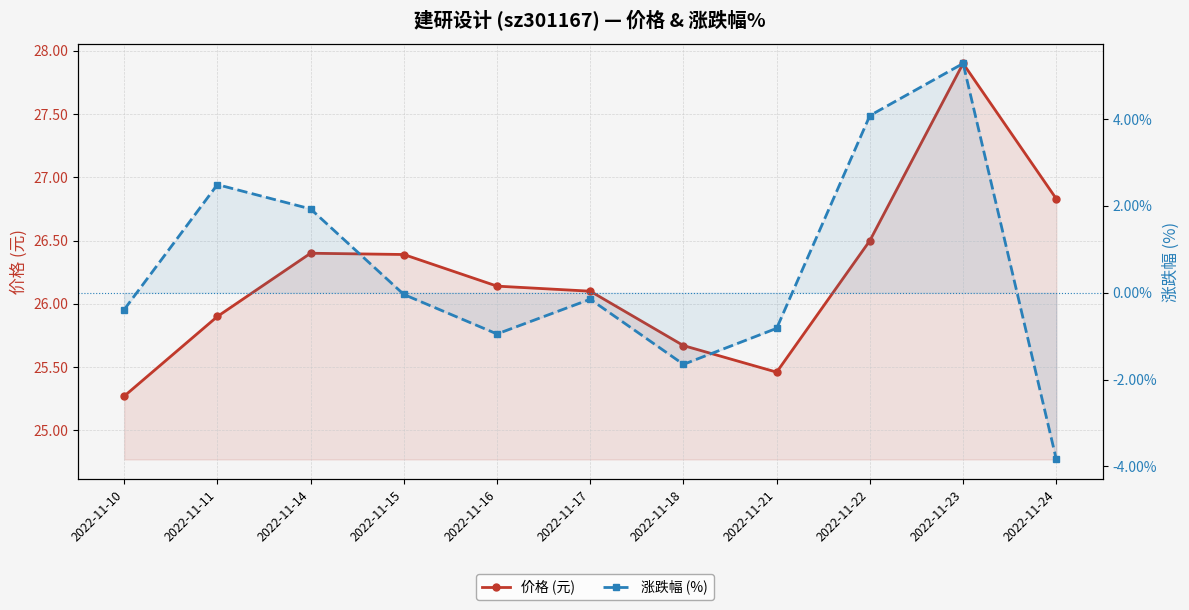

At which label does 价格 (元) reach its peak?

2022-11-23